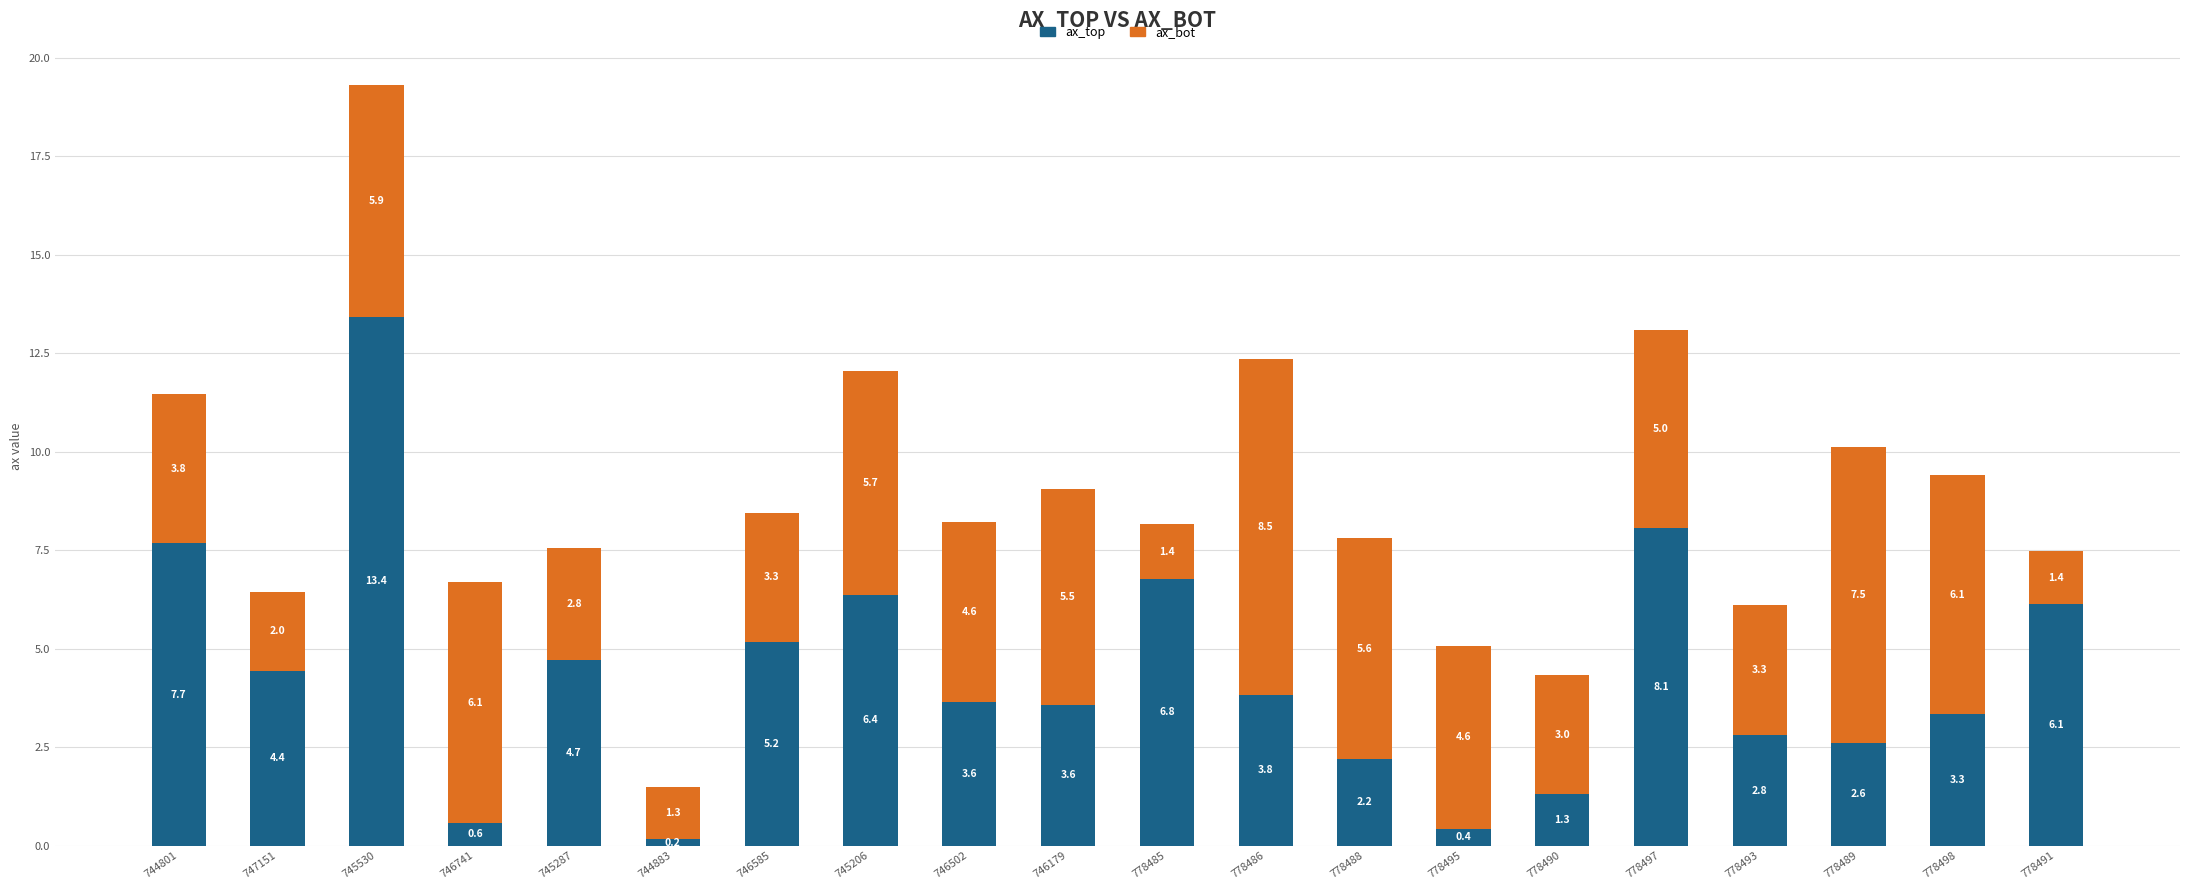

Reading left to right, list the values for the ax_top series.

744801=7.7	747151=4.4	745530=13.4	746741=0.6	745287=4.7	744883=0.2	746585=5.2	745206=6.4	746502=3.6	746179=3.6	778485=6.8	778486=3.8	778488=2.2	778495=0.4	778490=1.3	778497=8.1	778493=2.8	778489=2.6	778498=3.3	778491=6.1